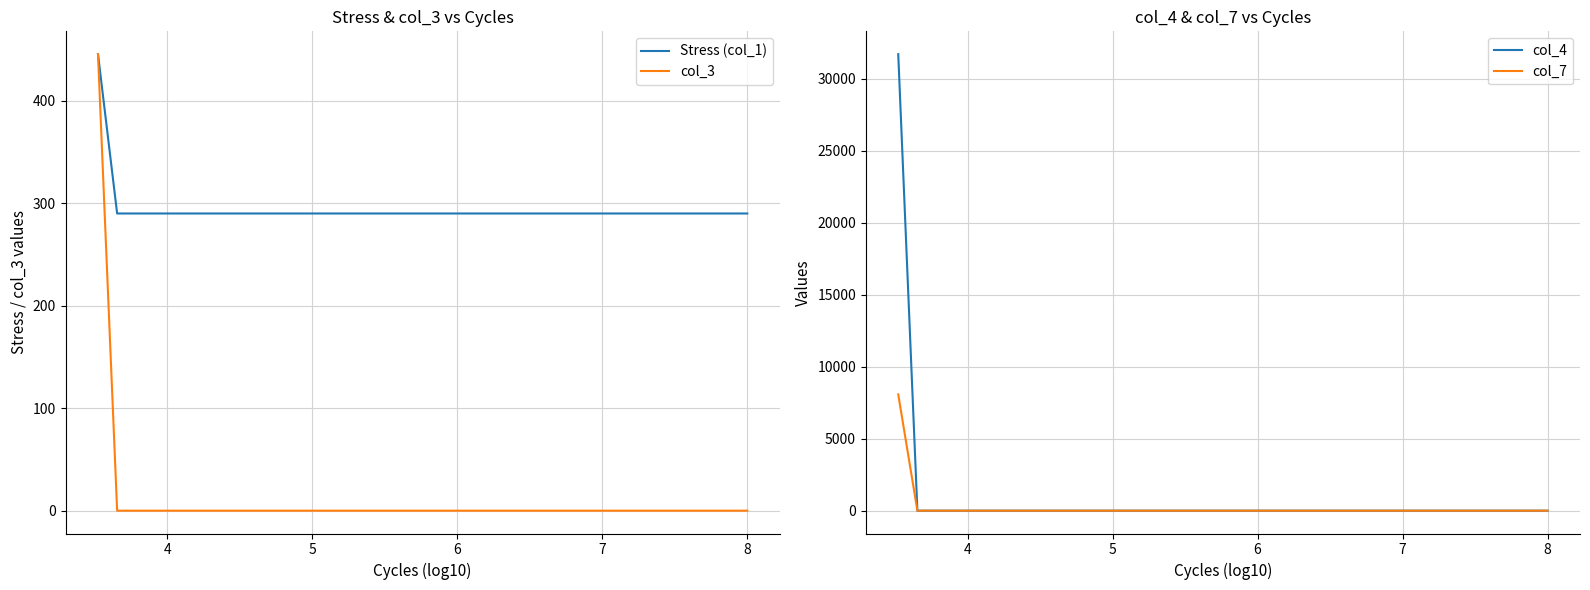

True or false: Stress (col_1) and col_7 cross at least once.

True